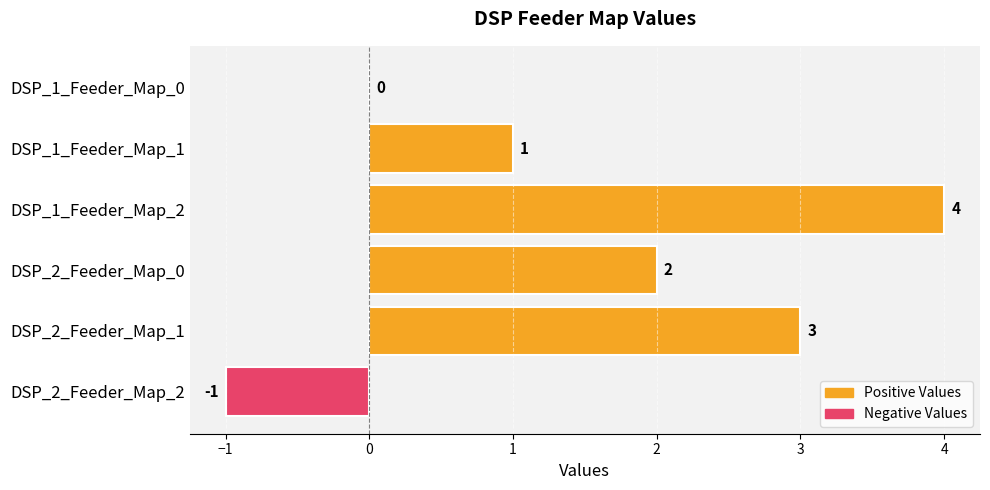

What is the sum of the values at DSP_2_Feeder_Map_0 and DSP_2_Feeder_Map_1?

5